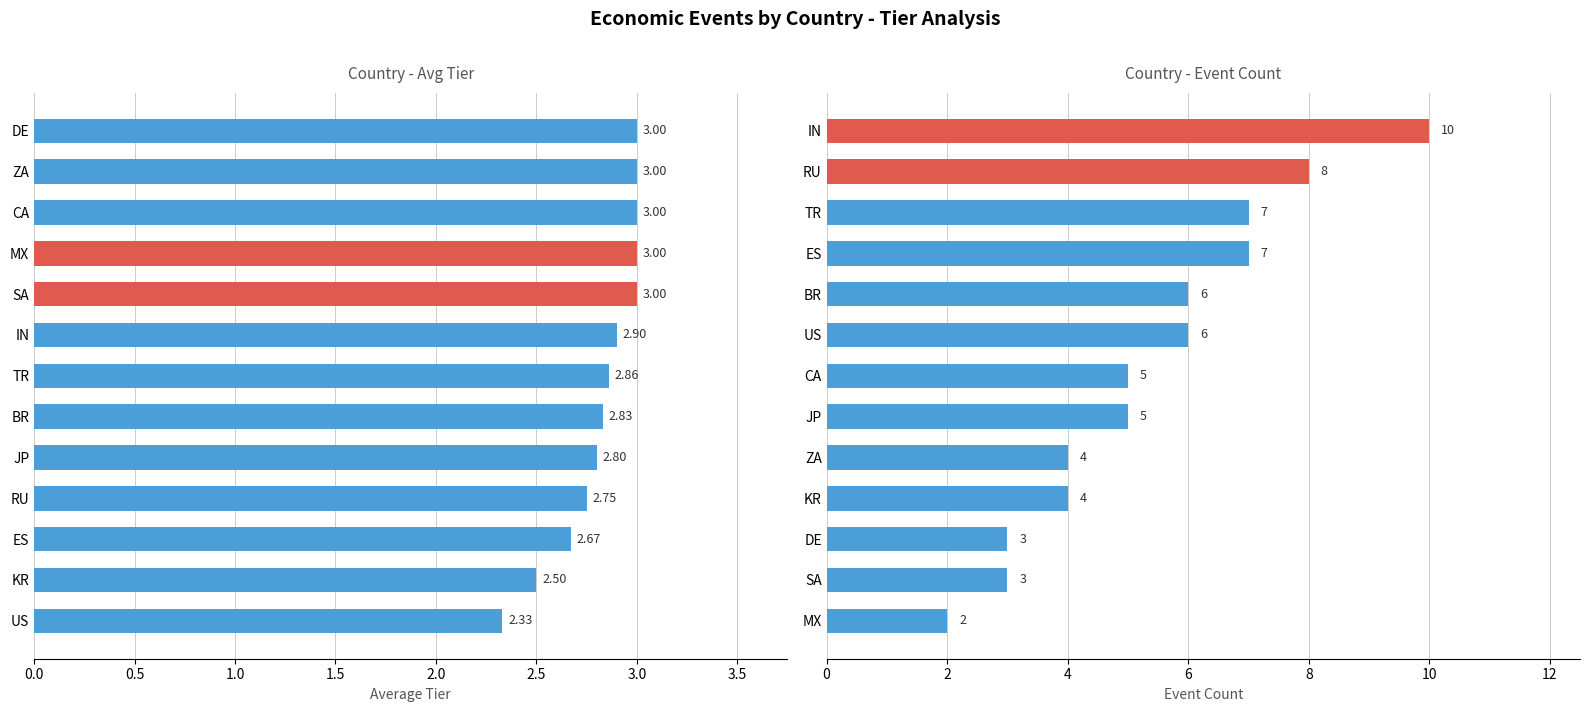

Between TR and DE, which is larger?

DE